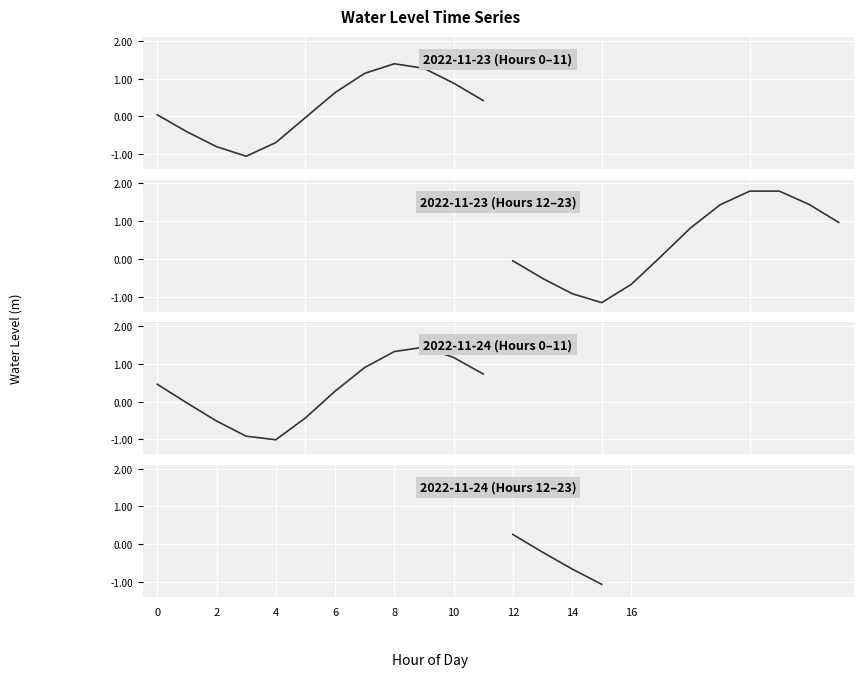

The value at 12 is 0.1. True or false?

False